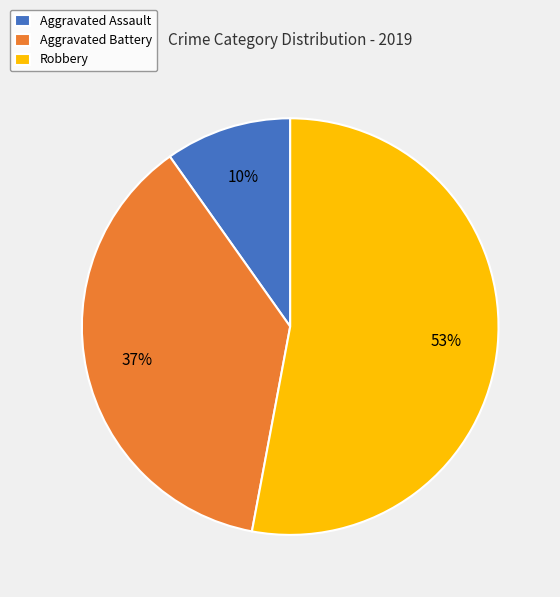

Which has a higher value, Aggravated Battery or Aggravated Assault?

Aggravated Battery